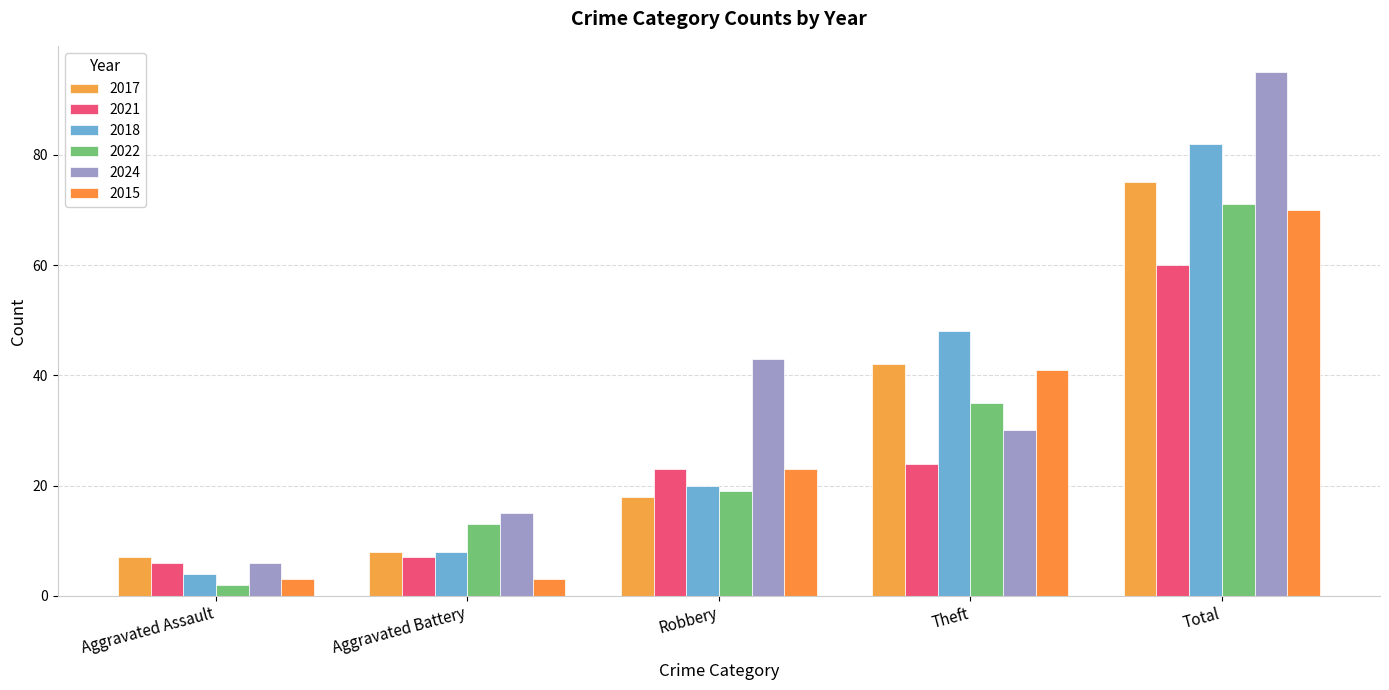

At which label is 2021 closest to 33?

Theft